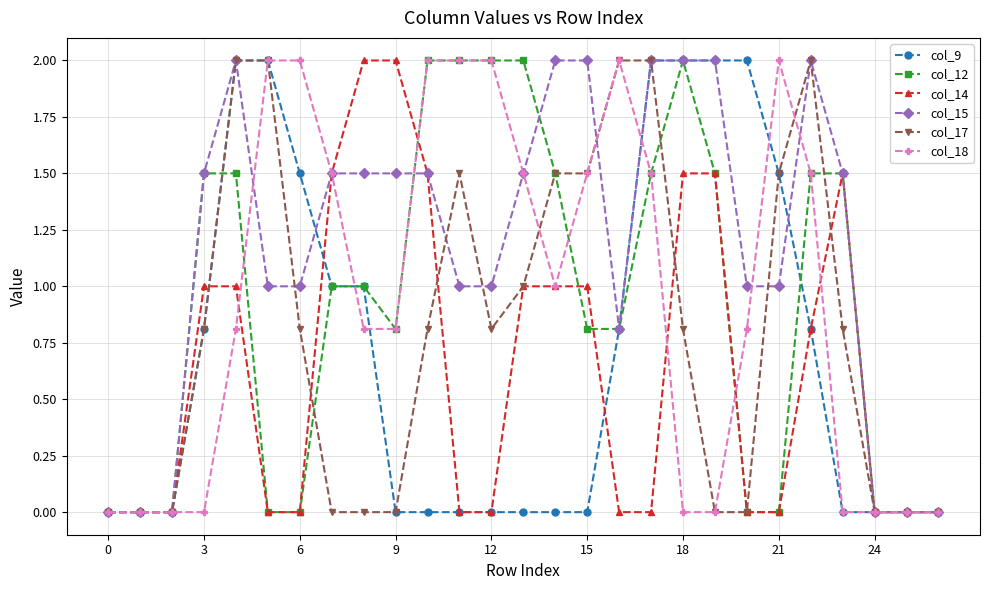

True or false: col_12 has more than 0 interior local peaks.

True